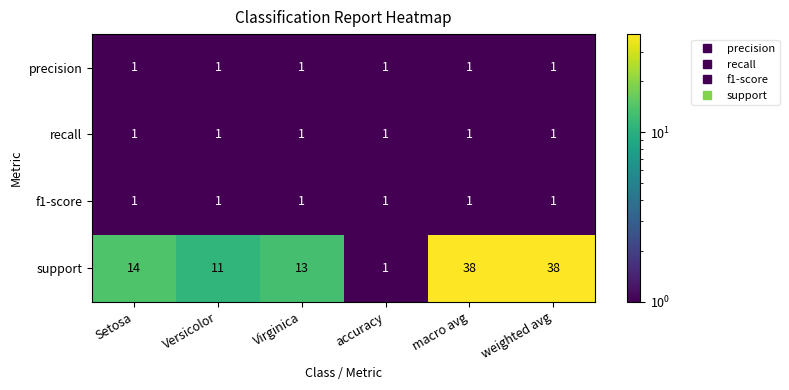

What is the maximum value for support?

38